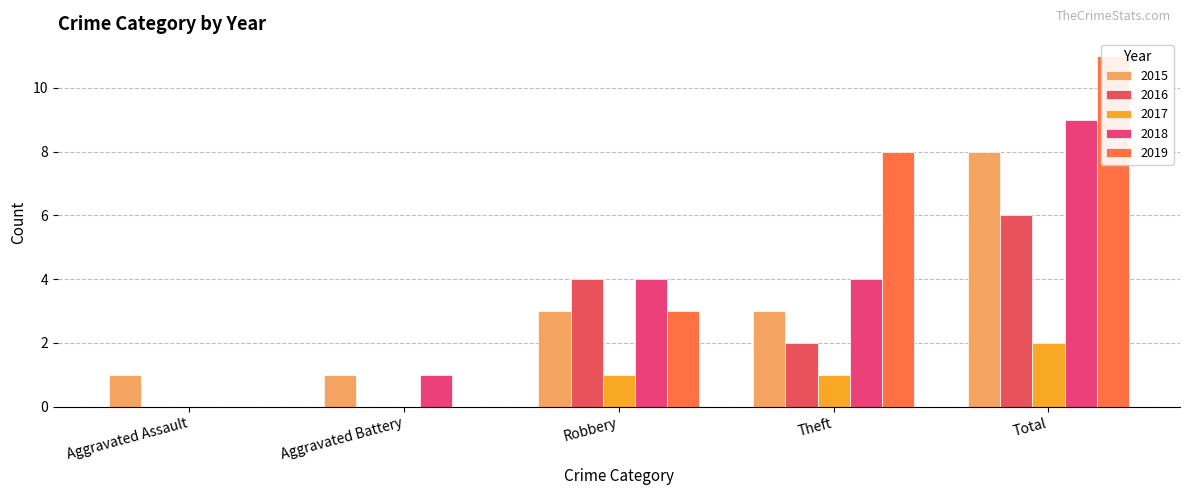

Where is 2015 nearest to the value 4?

Robbery